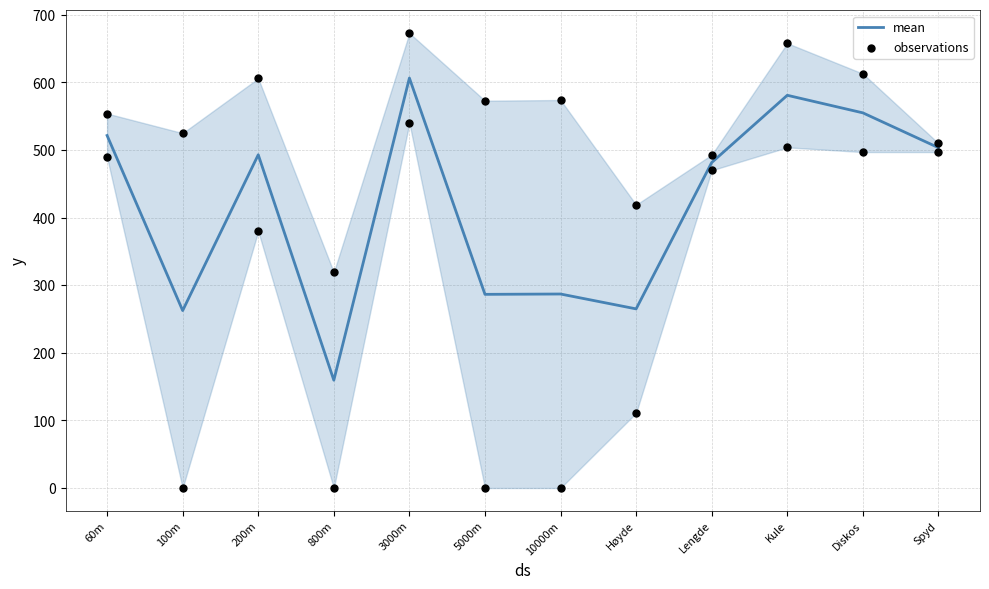

Is it true that mean equals 521.5 at 60m?

True